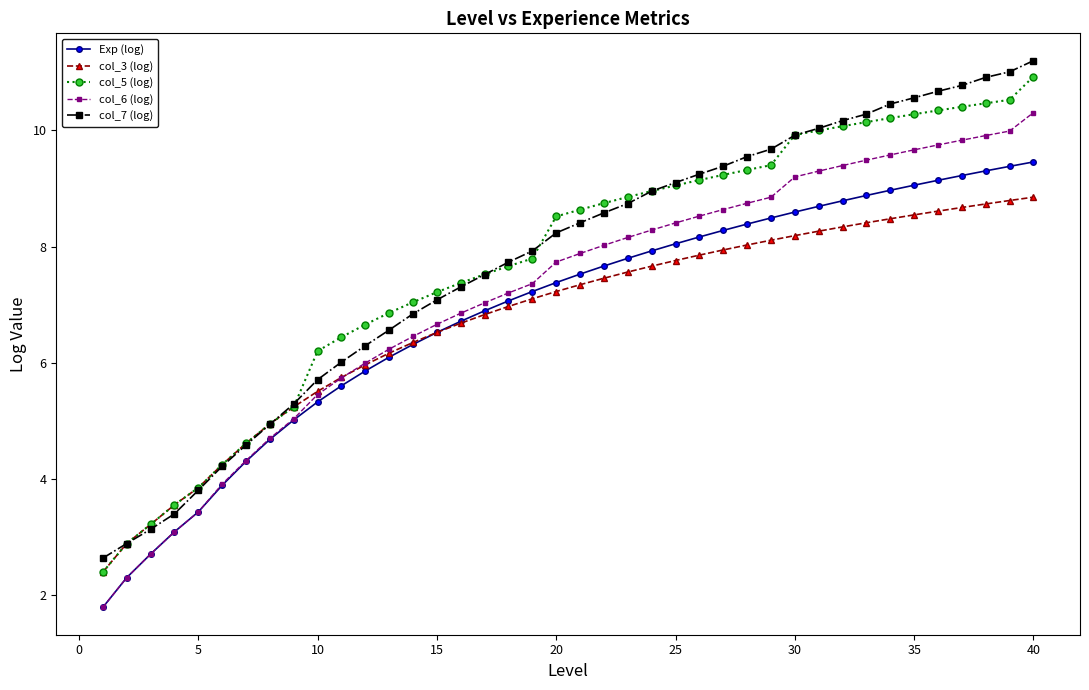

What is the value of the col_7 (log) point at the 1st from the left?

2.6